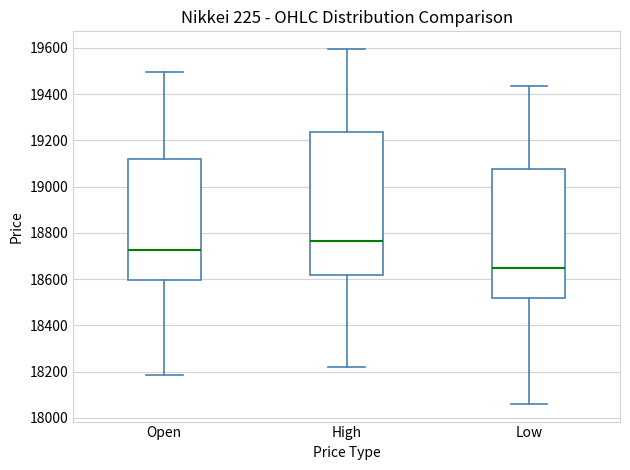

Reading left to right, transcribe this box plot: for each box, give where its median line is, the range the box spans, and where its two whiskers end, as read against the y-axis. The values are not printed on the chart, so give them approximately, as read against the axis.

Open: median 18720, box 18600 to 19120, whiskers 18180 to 19500
High: median 18760, box 18620 to 19240, whiskers 18220 to 19600
Low: median 18640, box 18520 to 19080, whiskers 18060 to 19440